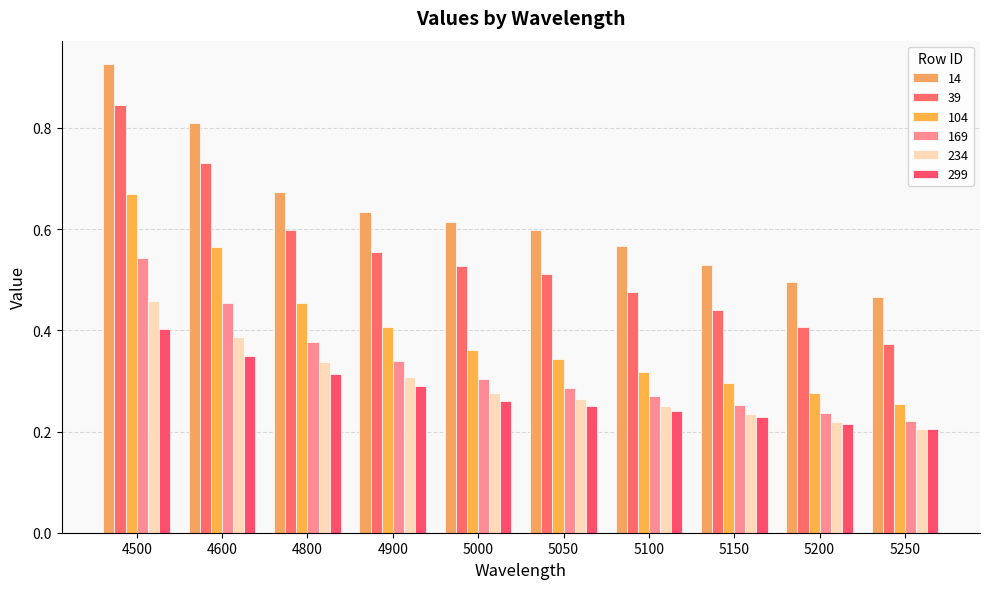

What is the total value across all series at 5150?

2.0